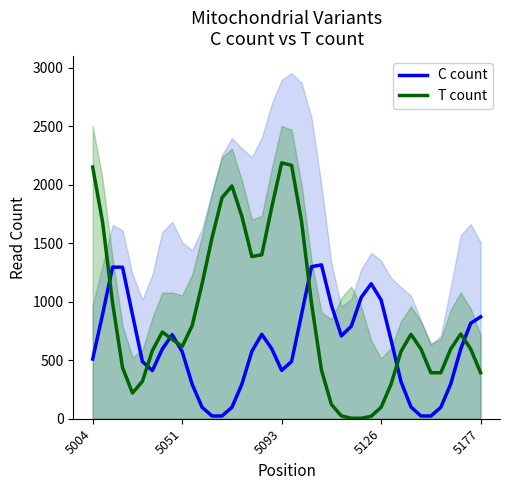

How many times do C count and T count cross each other?

7